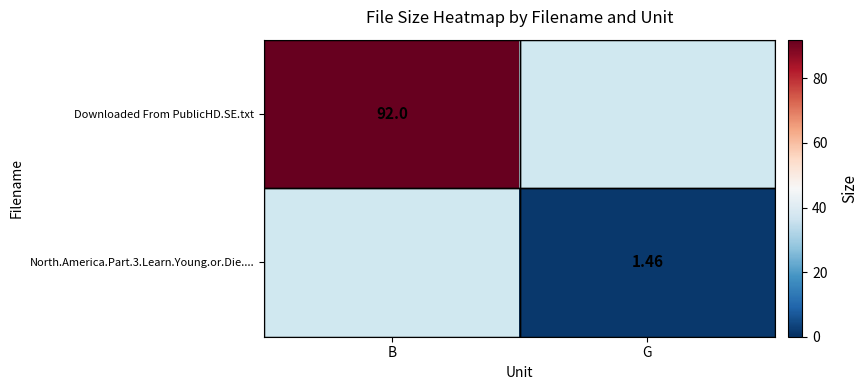

At G, list the series in order from smallest to largest.

Downloaded From PublicHD.SE.txt, North.America.Part.3.Learn.Young.or.Die....